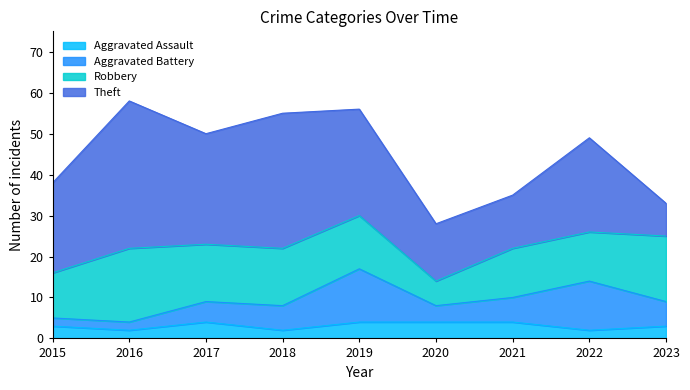

Reading right to left, what are all the values shown in this chart?

Aggravated Assault: 3	2	4	4	4	2	4	2	3
Aggravated Battery: 6	12	6	4	13	6	5	2	2
Robbery: 16	12	12	6	13	14	14	18	11
Theft: 8	23	13	14	26	33	27	36	22